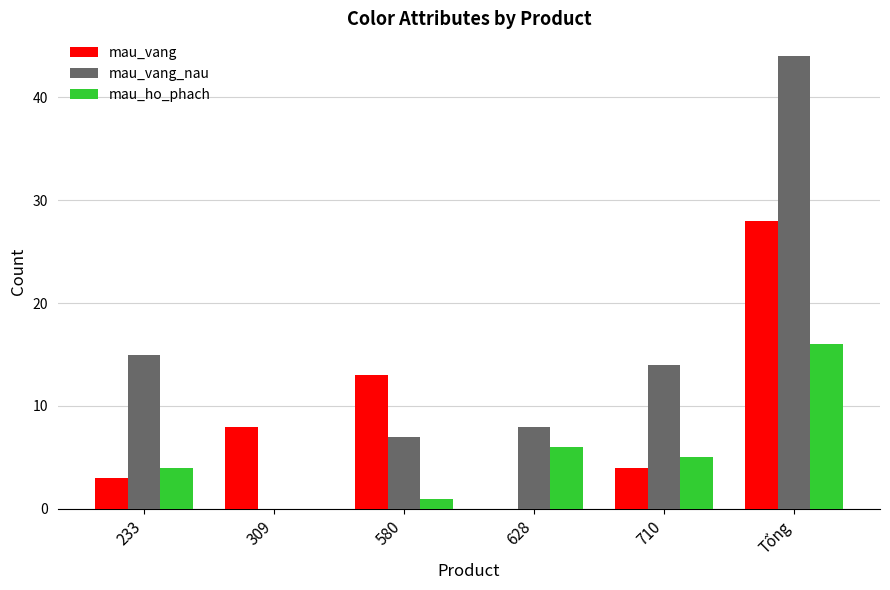

Is the value of mau_vang at 628 greater than the value of mau_ho_phach at 710?

No